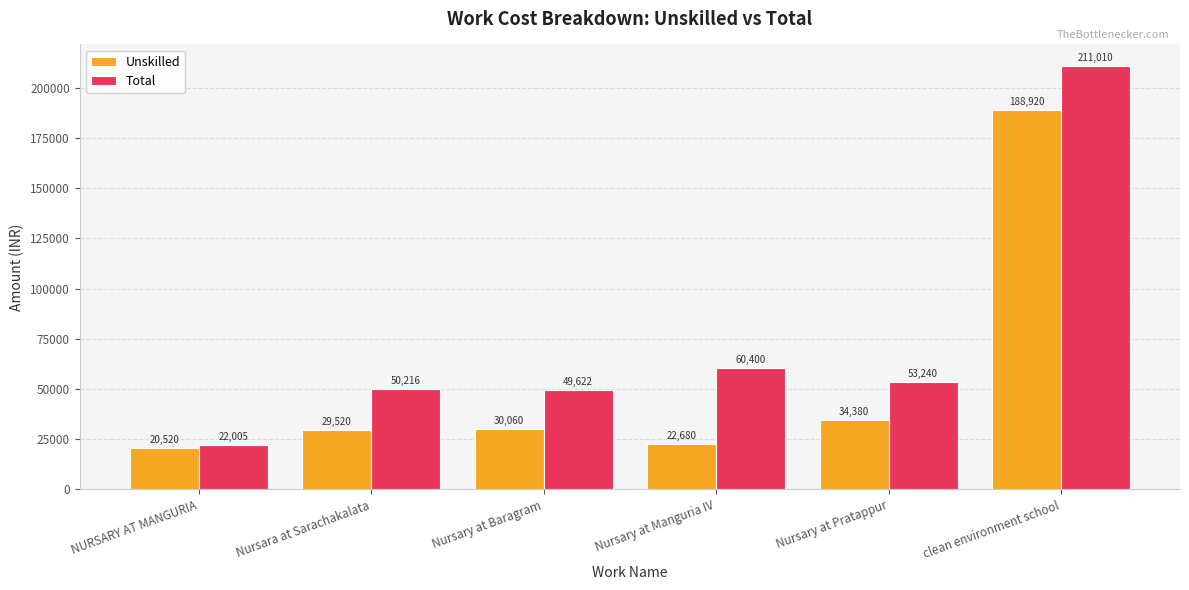

What is the maximum value shown in the chart?

211010